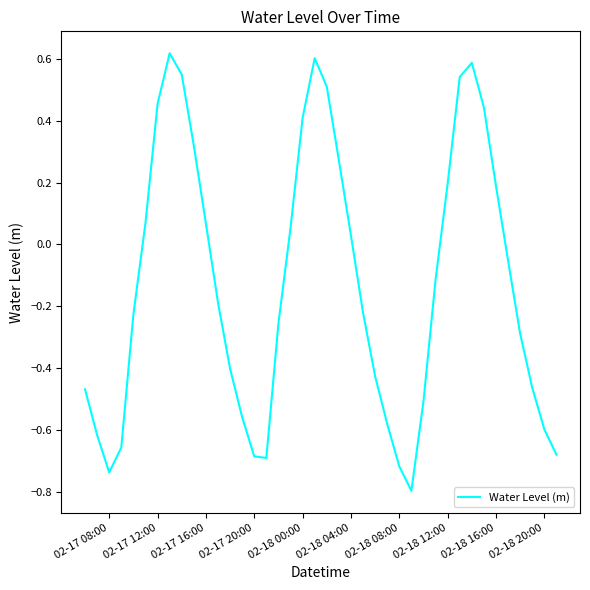

What is the difference between the maximum and minimum values?

1.4